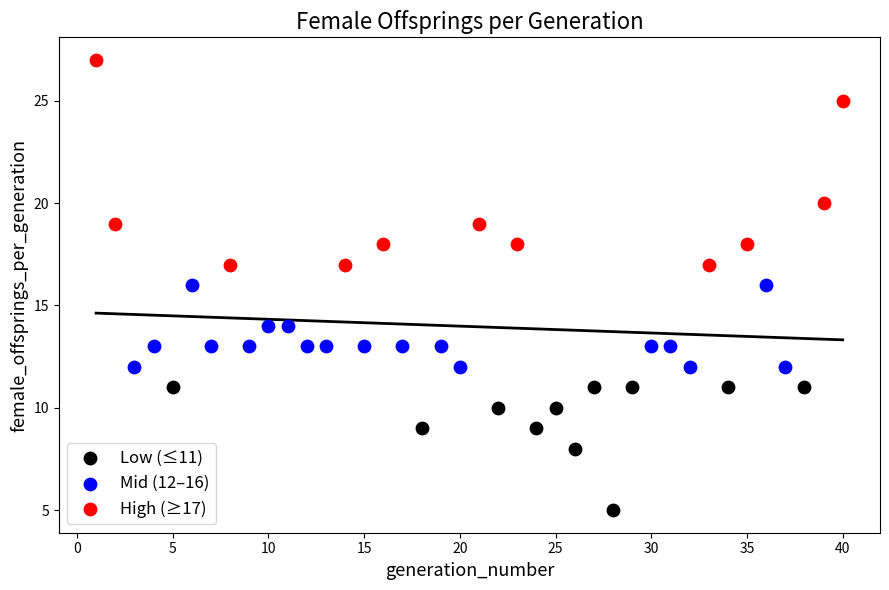

Which series has the widest spread of Y values?

High (≥17)